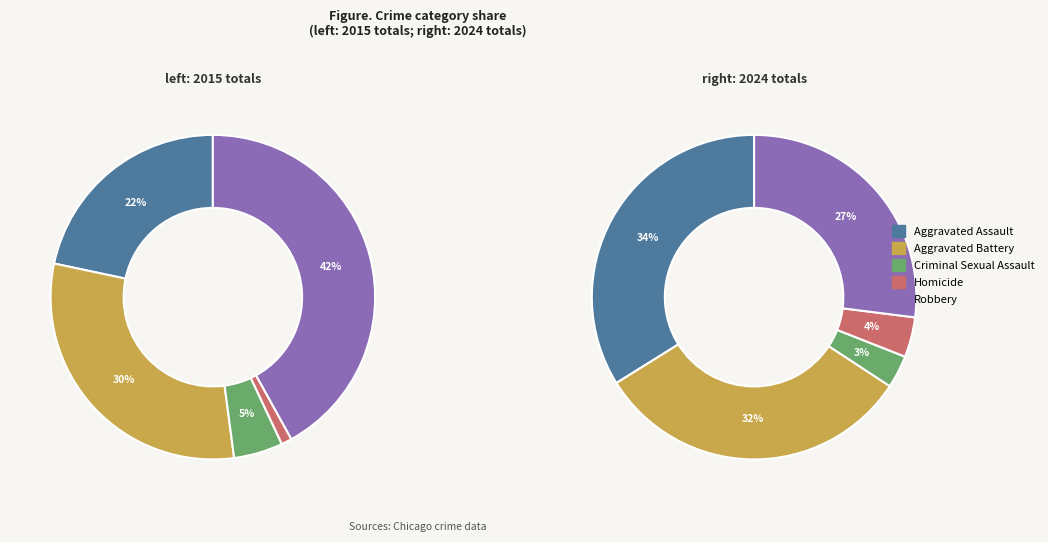

Does Criminal Sexual Assault represent more than half of the total?

No